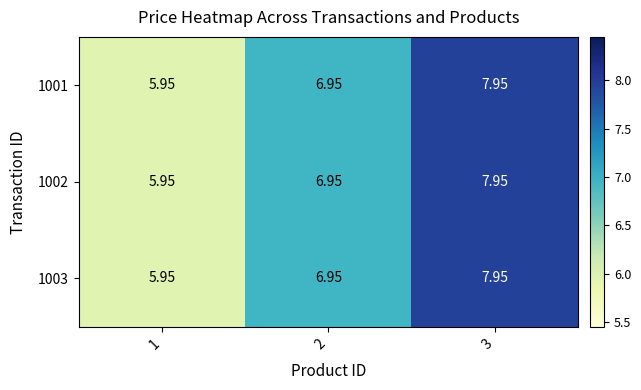

Is the value of 1001 at 2 greater than the value of 1003 at 3?

No